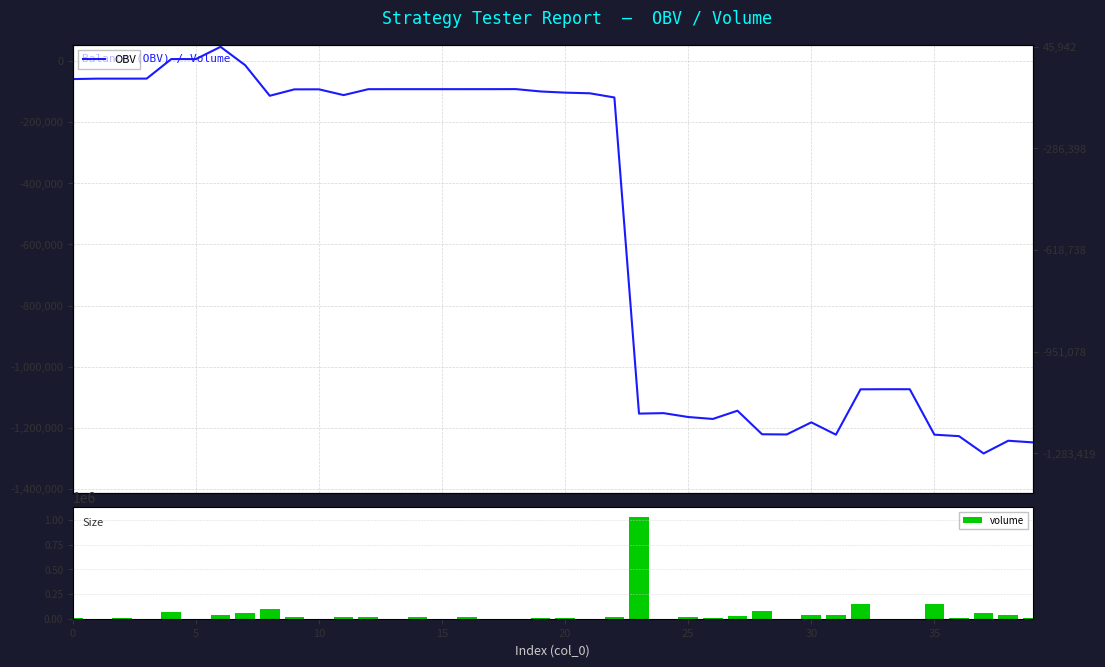

At how many categories does at least one series exceed 54386?

8